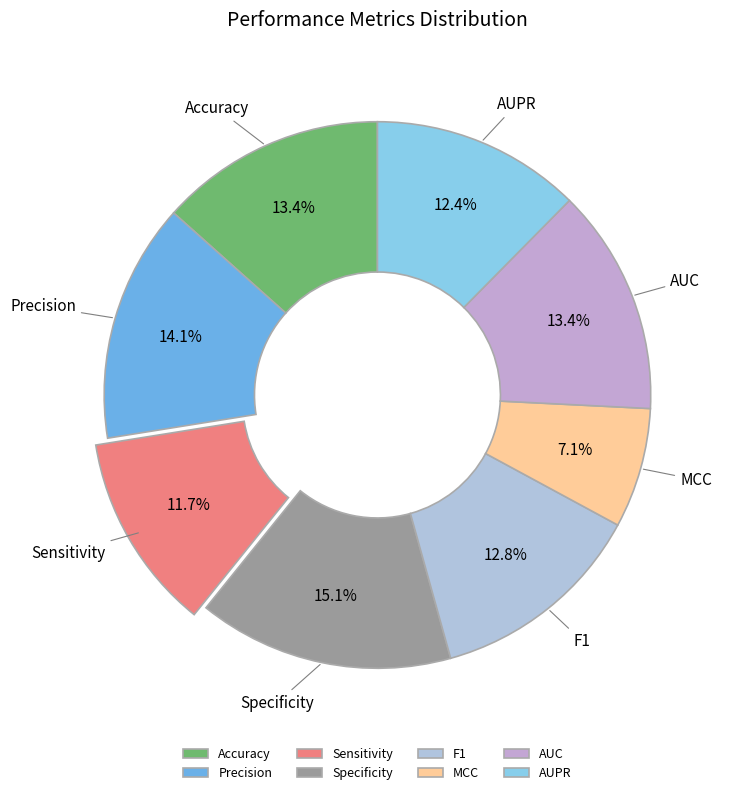

How many segments does this pie chart have?

8